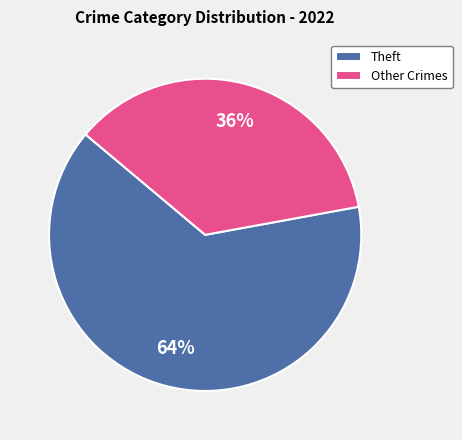

How many slices are in this pie chart?

2